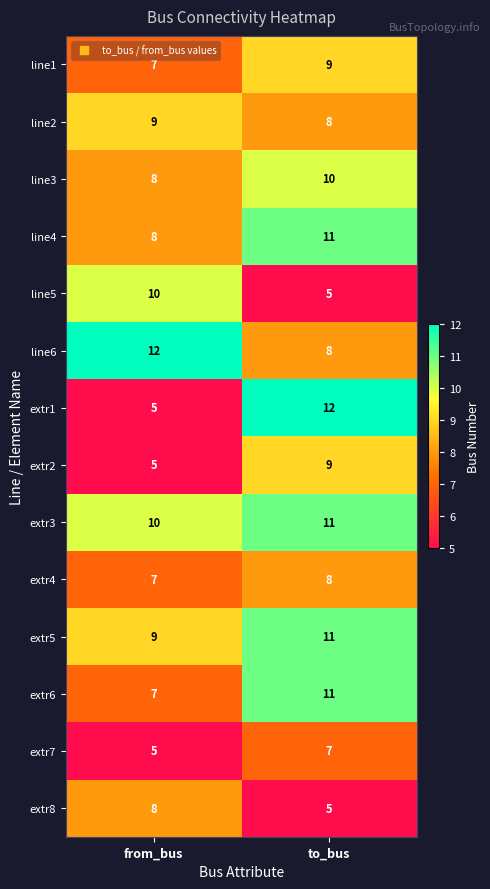

What is the sum of all extr5 values?

20